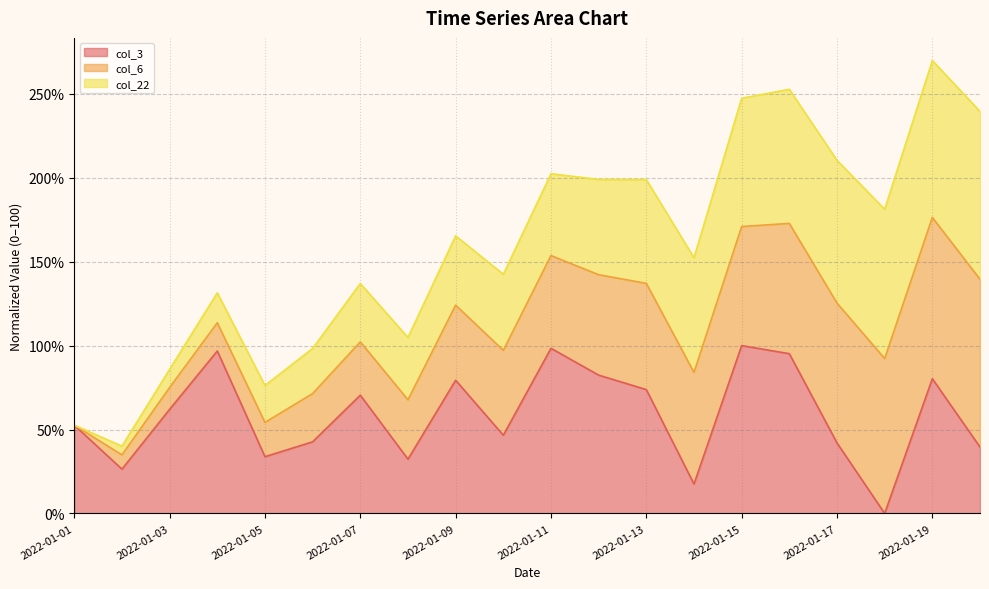

What is the sum of all col_22 line values?

3188.3